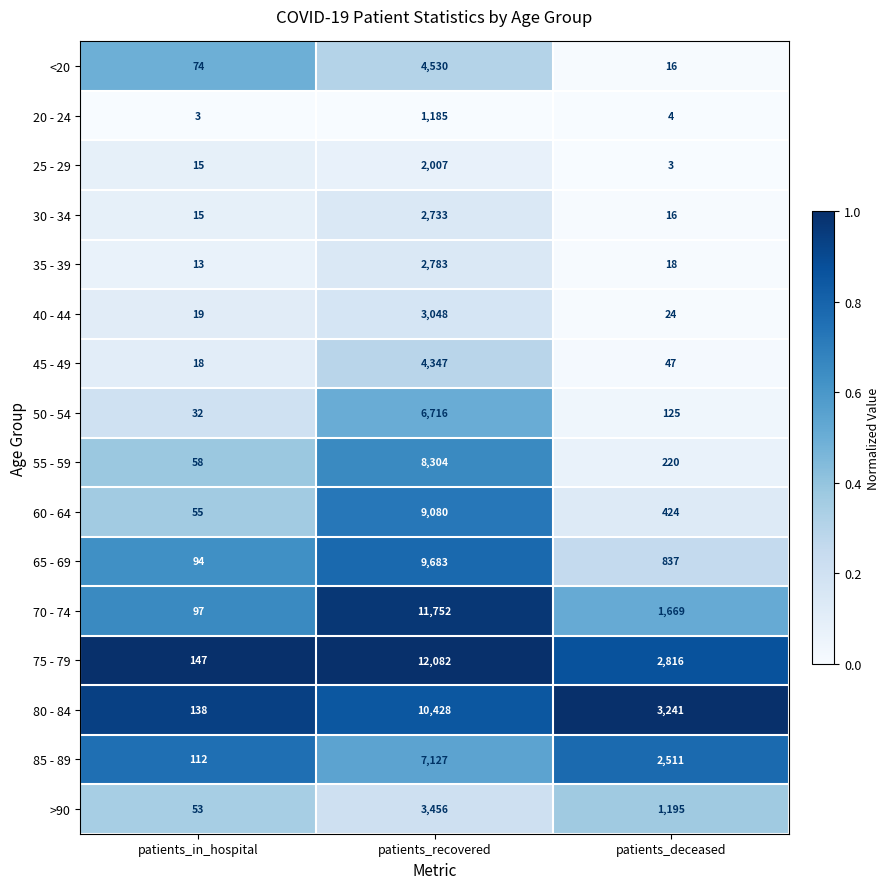

What is the greatest value displayed?

12082